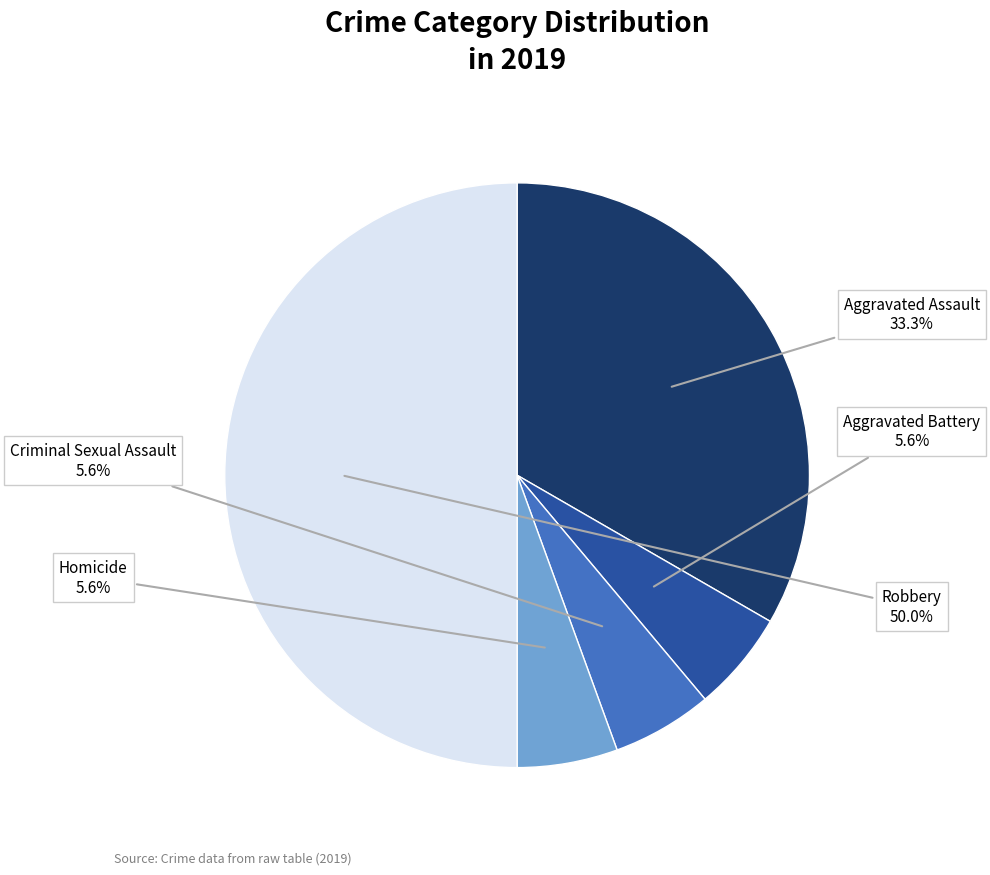

To the nearest percent, what is the average slice percentage?

20%